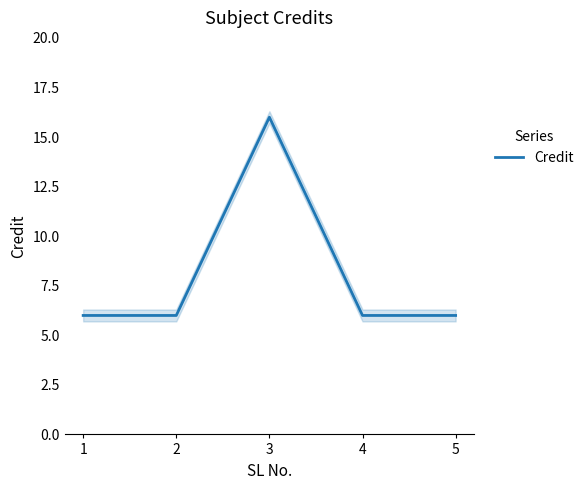

Reading left to right, transcribe all the data shown in this chart.

6	6	16	6	6